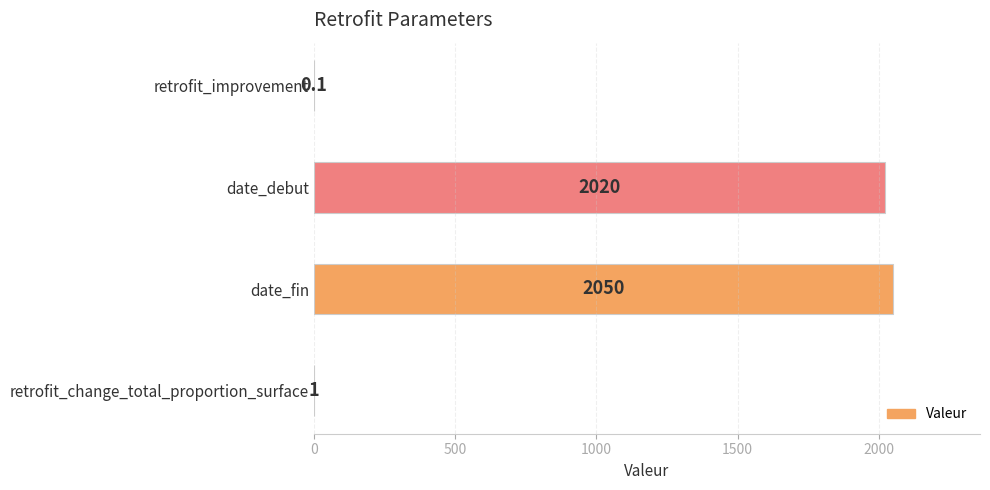

Reading top to bottom, transcribe all the data shown in this chart.

retrofit_improvement=0.1	date_debut=2020.0	date_fin=2050.0	retrofit_change_total_proportion_surface=1.0